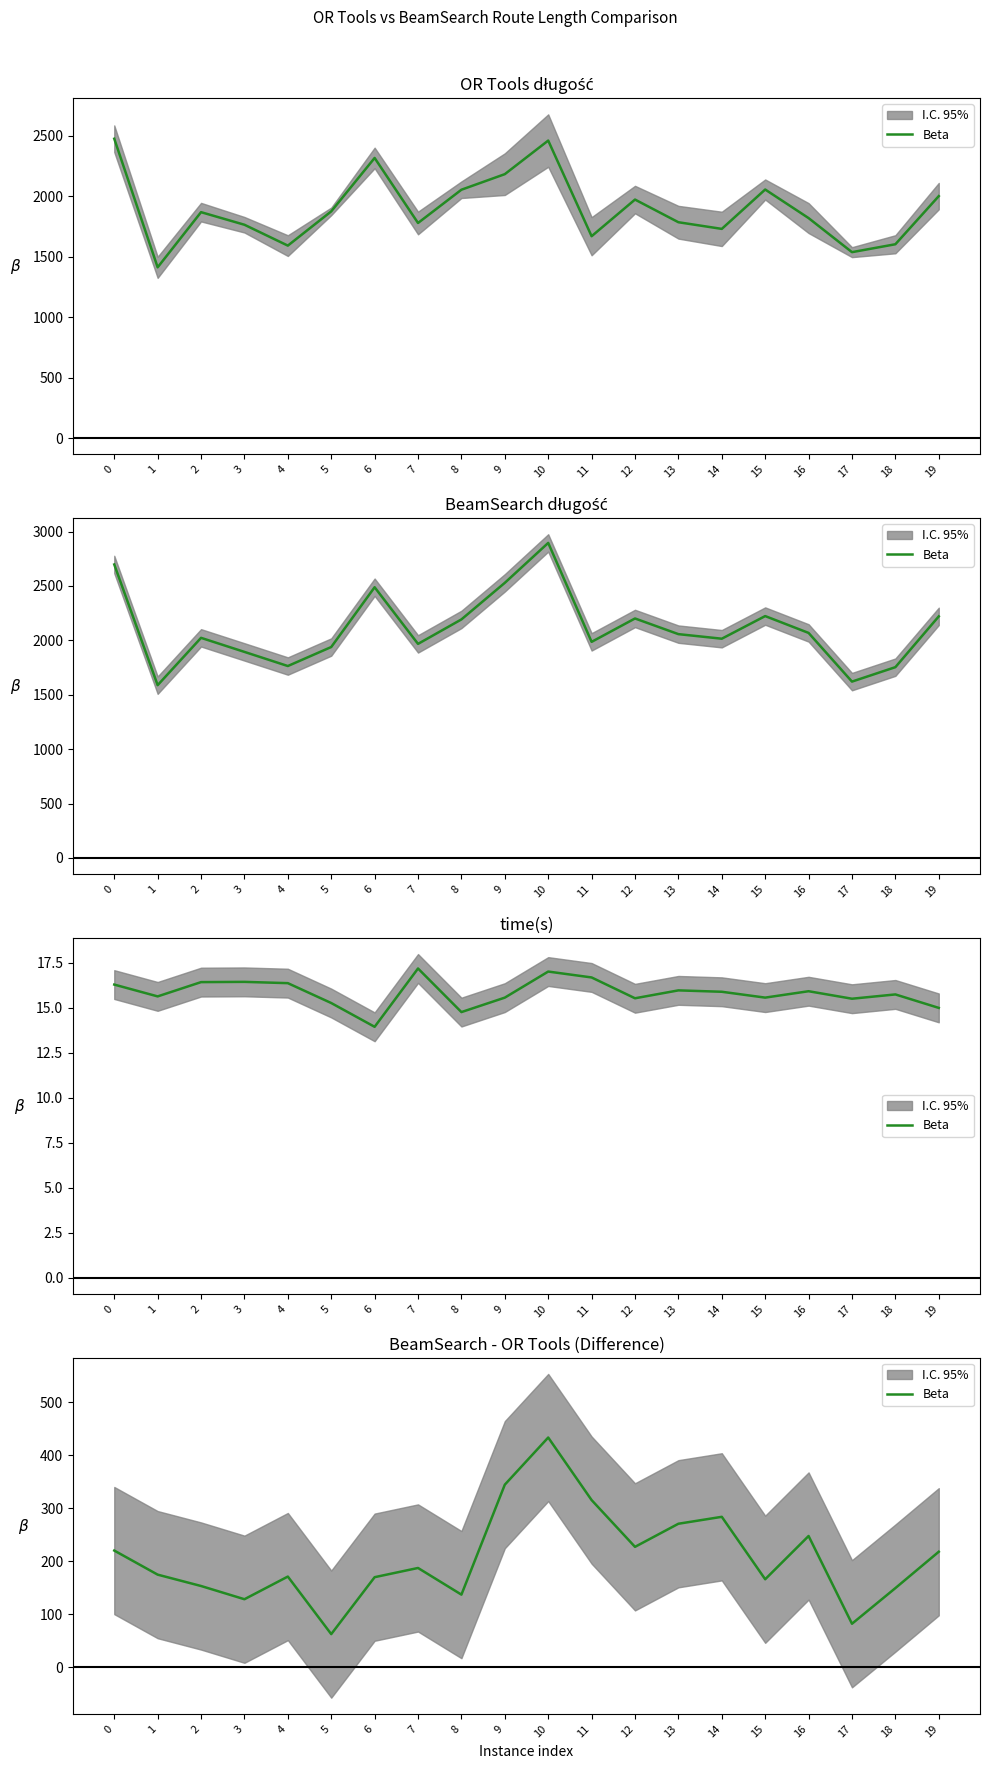

Reading left to right, extract all data points from this chart.

0=220.5	1=175.1	2=153.7	3=128.7	4=171.5	5=62.9	6=170.3	7=187.7	8=137.4	9=344.9	10=433.8	11=315.8	12=227.5	13=271.1	14=284.2	15=166.4	16=248.0	17=82.4	18=149.7	19=218.3